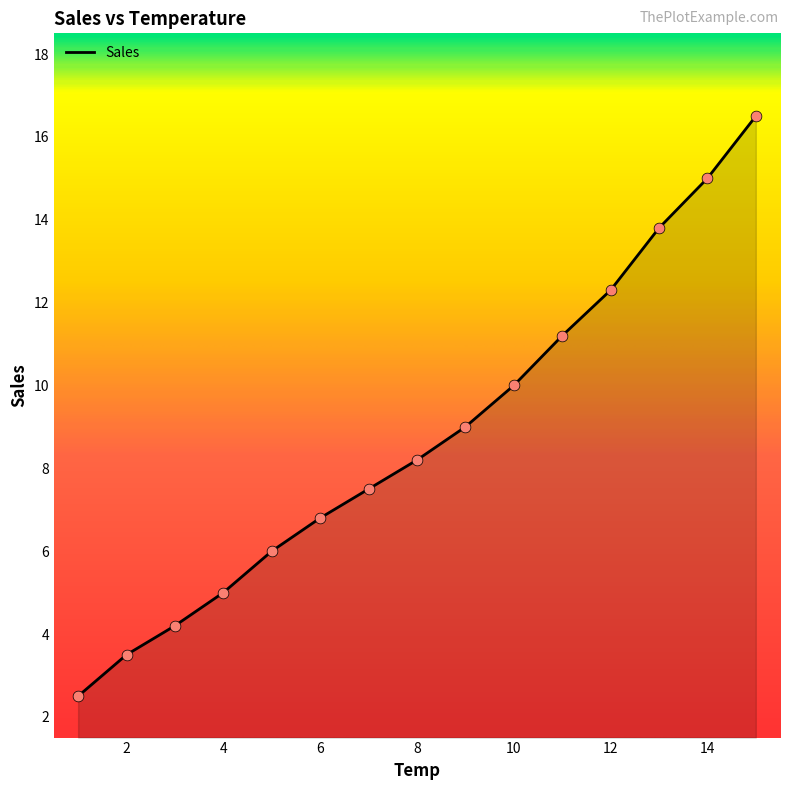

What is the difference between the maximum and minimum values?

14.0